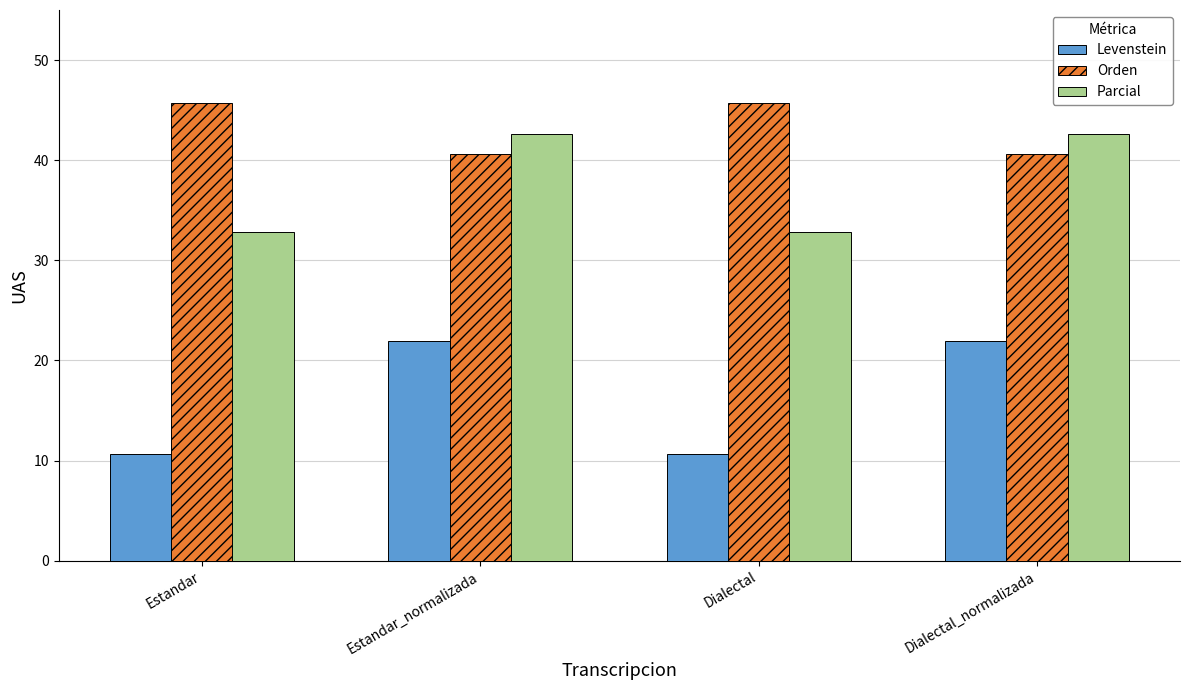

What position from the left is Dialectal?

3